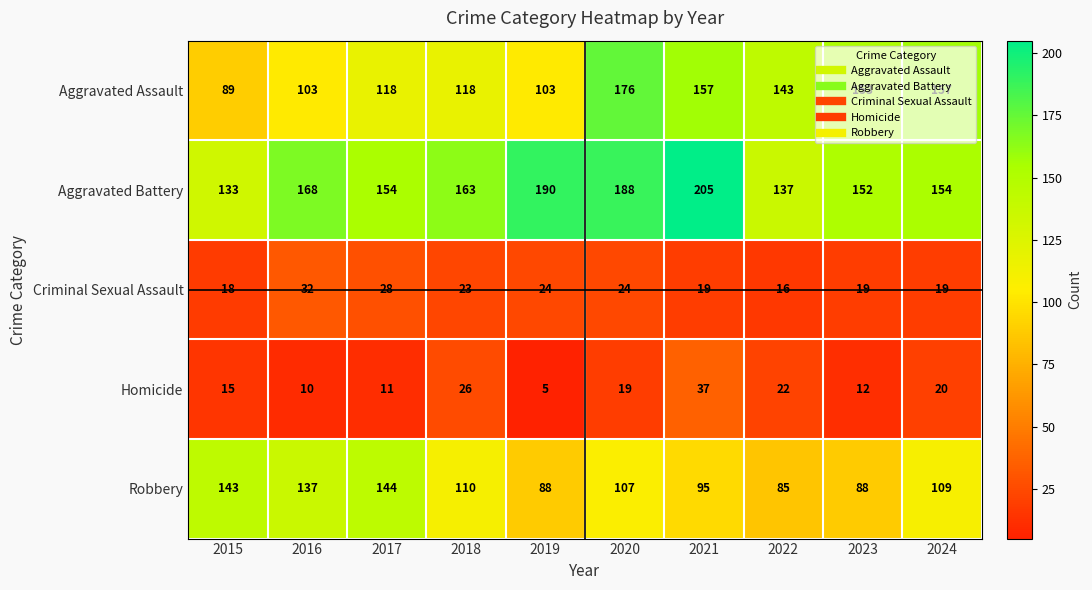

At how many categories does at least one series exceed 124?

10